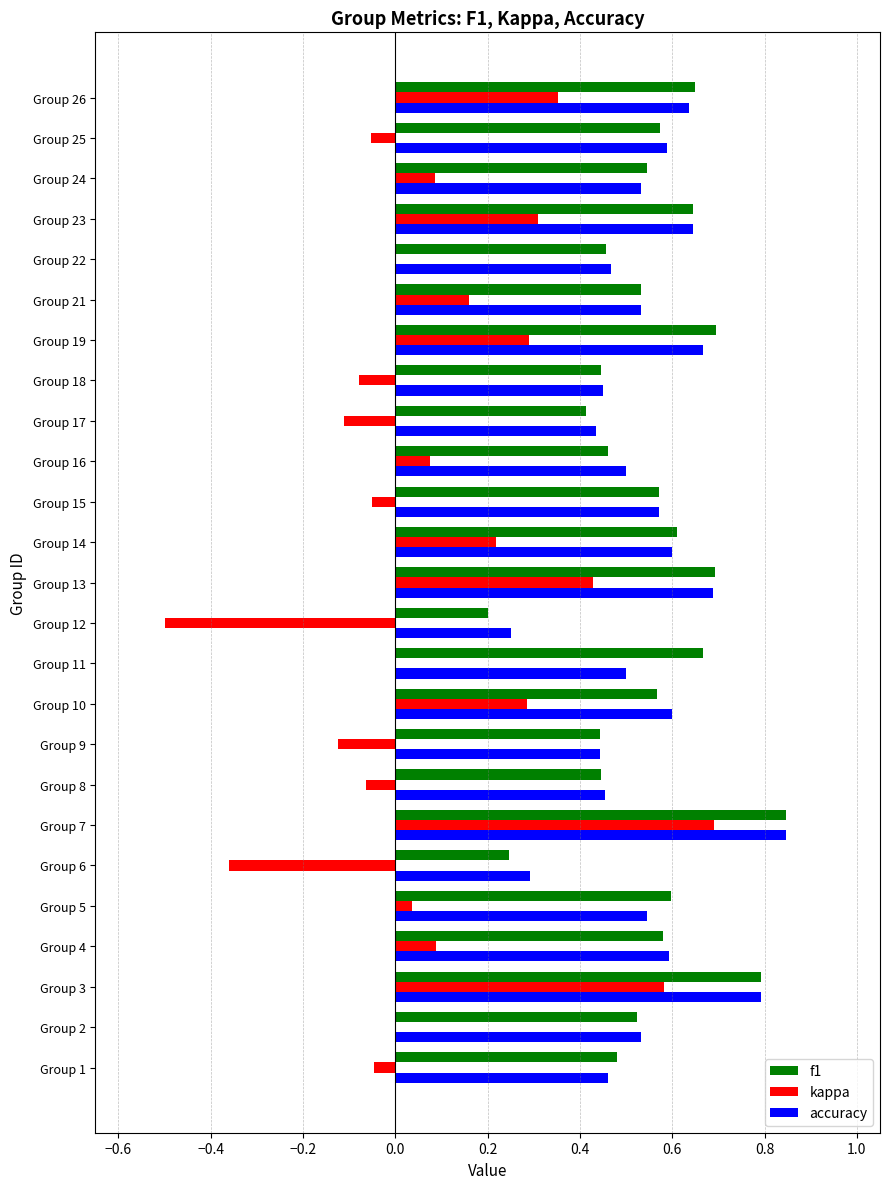

What is the sum of all accuracy values?

13.6